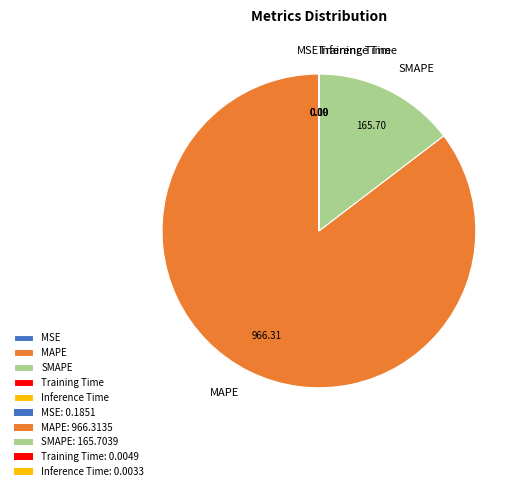

Which slice represents more than half of the pie?

MAPE